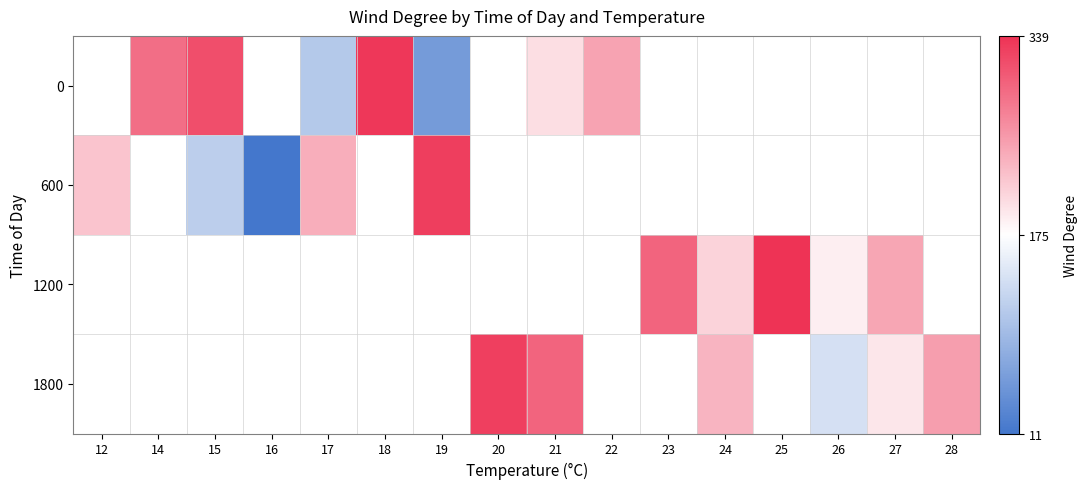

Which label corresponds to the smallest value in the chart?

16